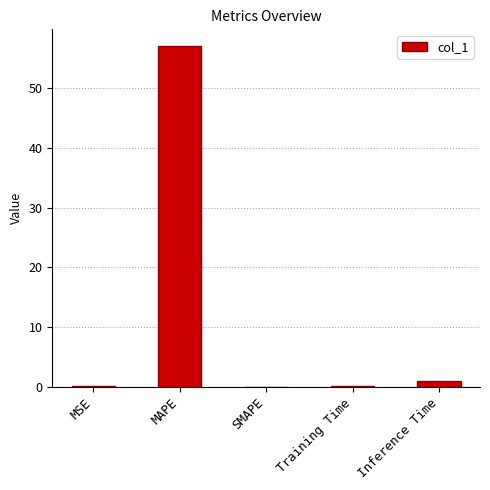

Between MAPE and Training Time, which is larger?

MAPE